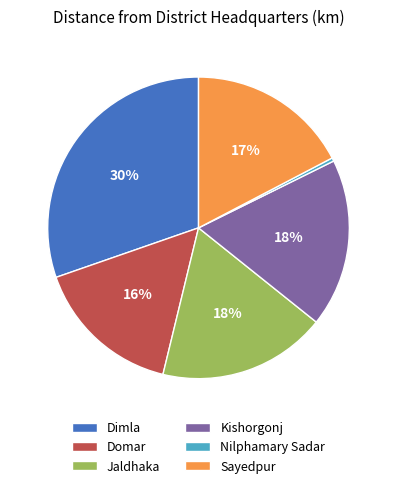

To the nearest percent, what portion does Sayedpur represent?

17%